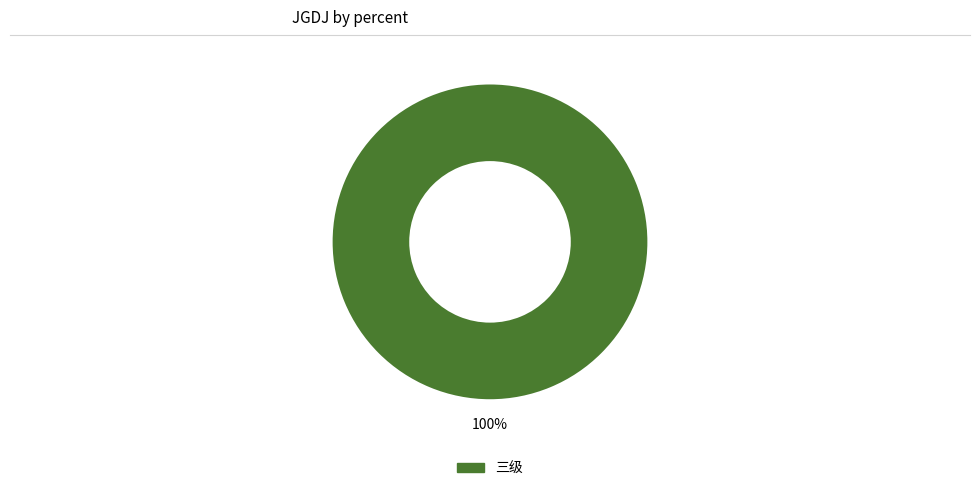

Does any single category account for the majority?

Yes